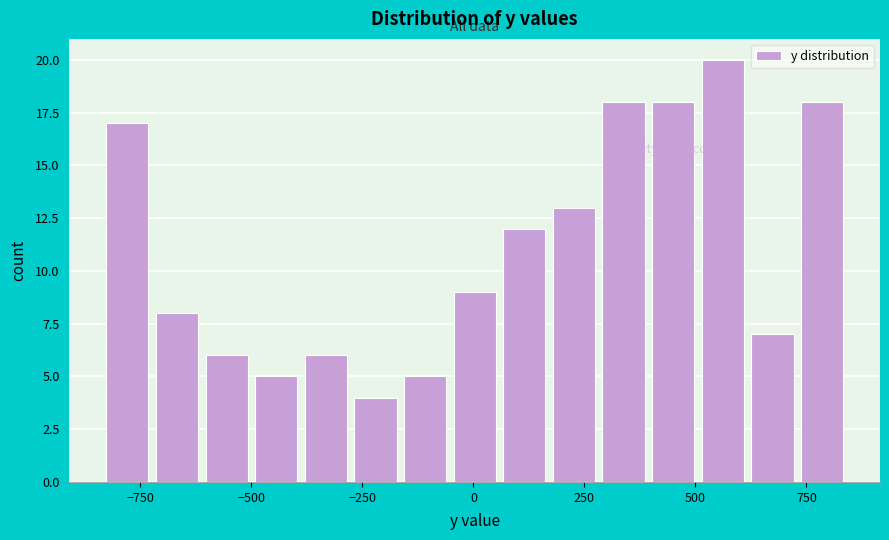

Around what value on the x-axis is the tallest bar? Give the approximate position of its centre, as read against the axis.

550